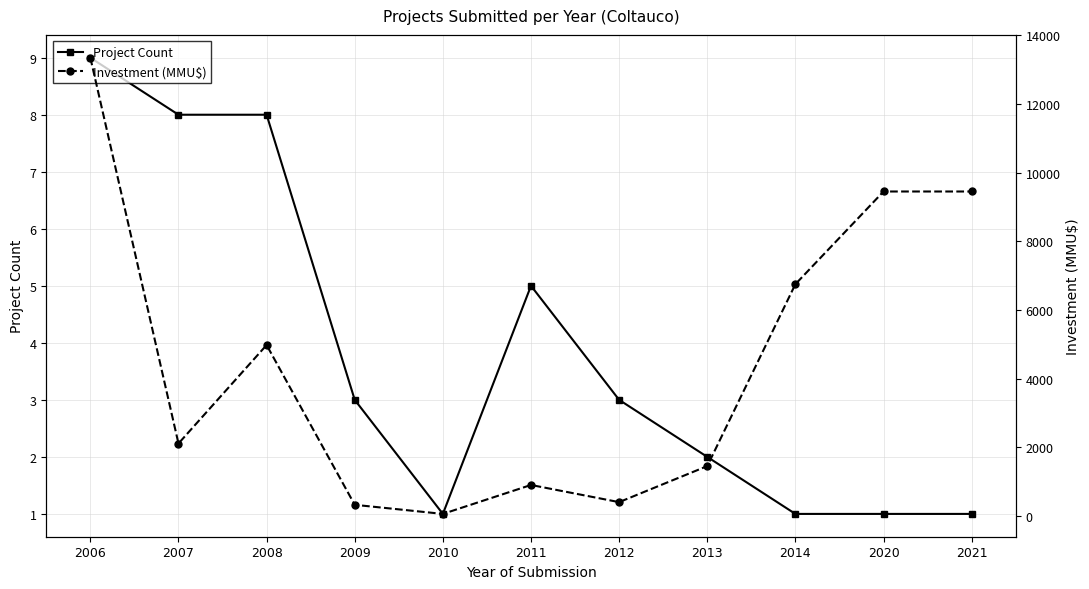

True or false: Investment (MMU$) and Project Count intersect in this chart.

False